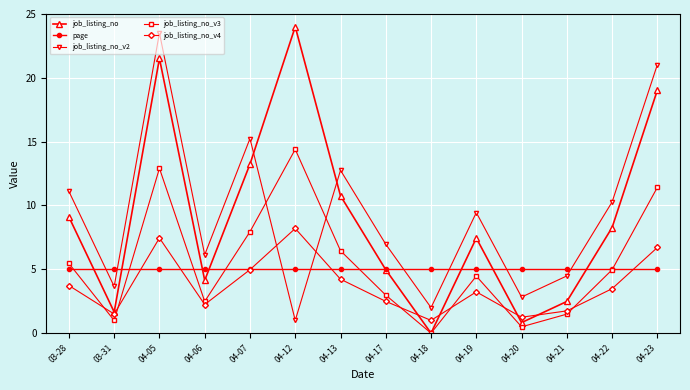

What is the difference between the maximum and minimum values in the job_listing_no series?

24.0